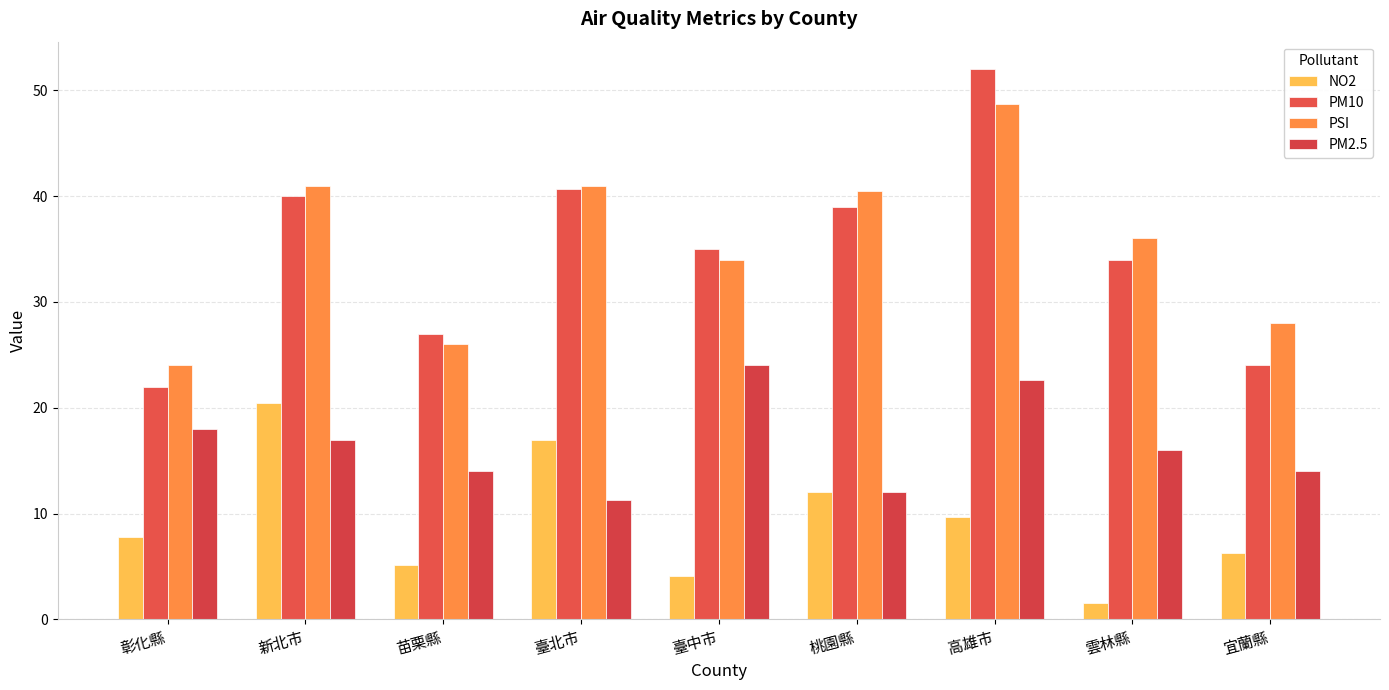

At how many categories does at least one series exceed 32?

6